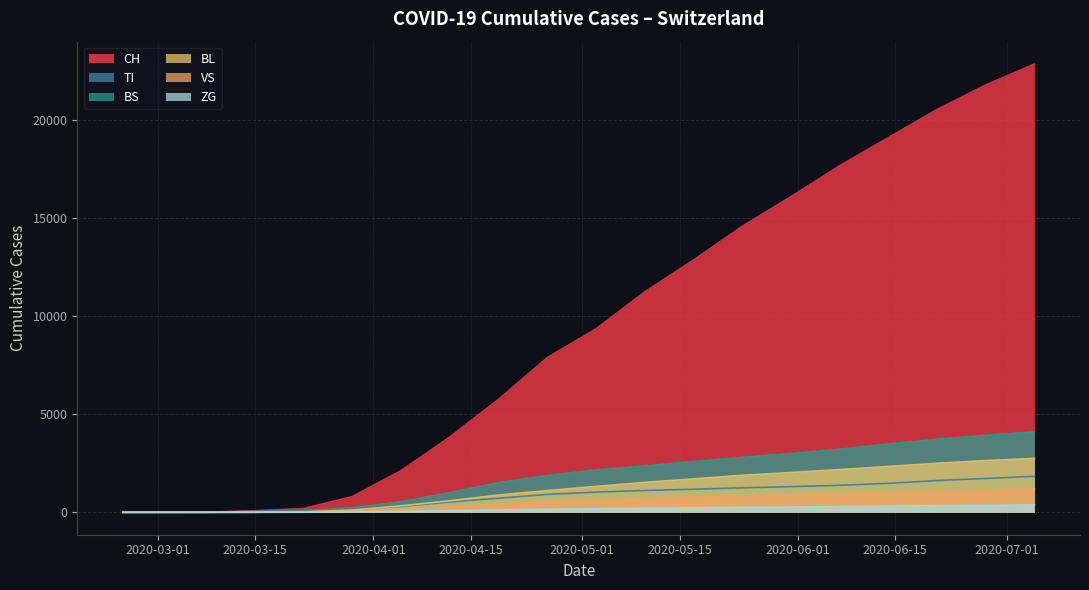

At how many categories does at least one series exceed 10412?

9